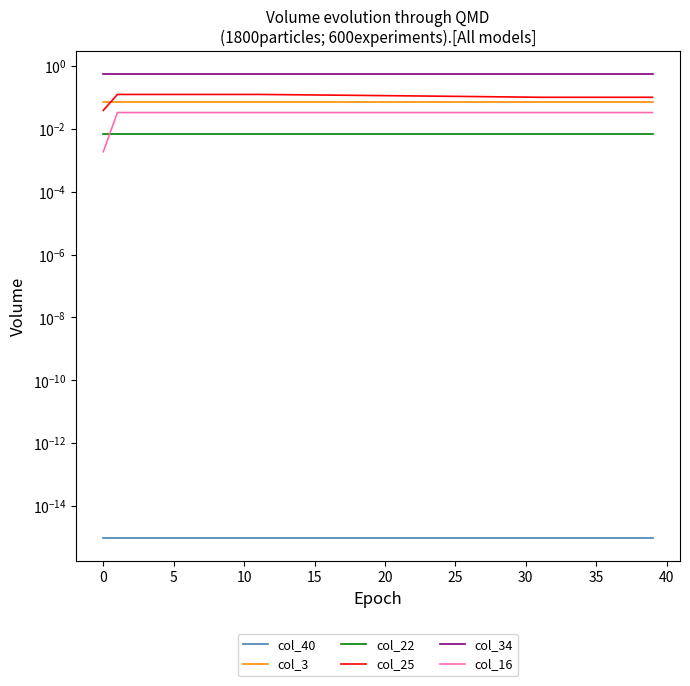

The col_22 series shows 0.0 at 16. True or false?

True